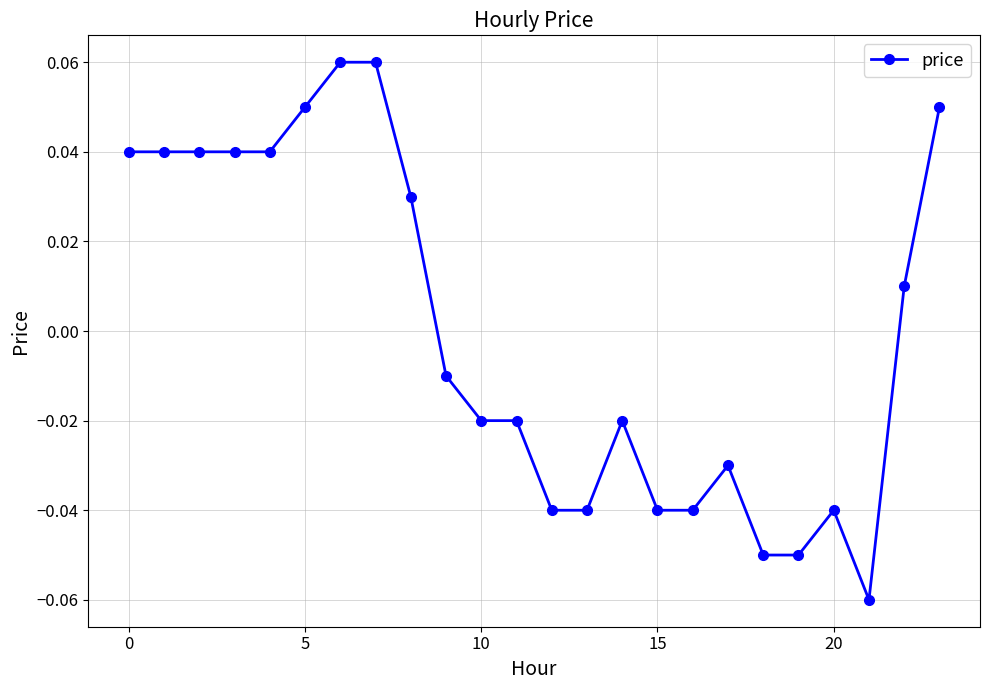

True or false: the data has more than 1 interior local peaks.

True